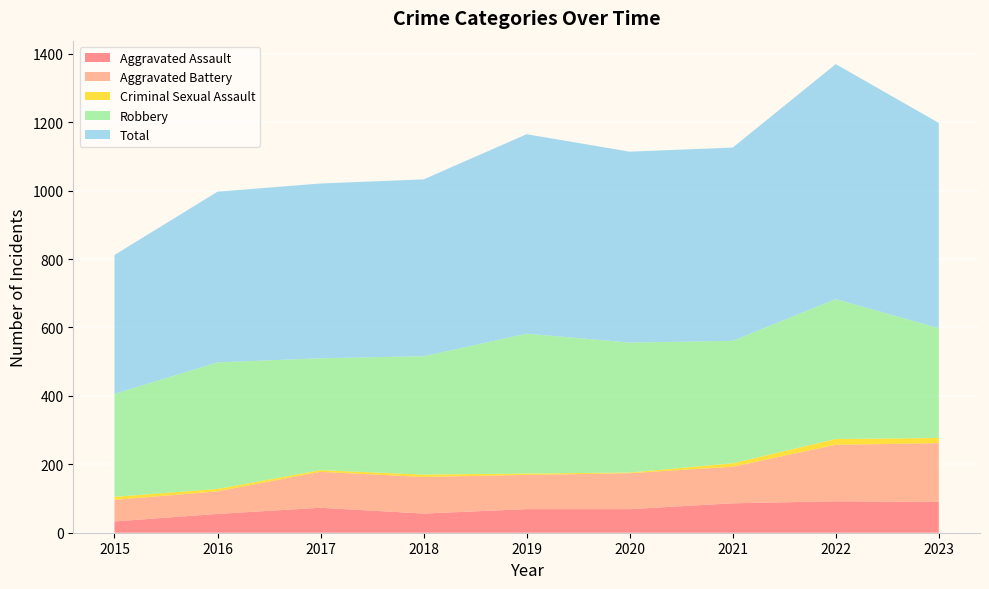

Reading left to right, what are all the values shown in this chart?

Aggravated Assault: 2015=33	2016=55	2017=73	2018=56	2019=69	2020=69	2021=86	2022=92	2023=90
Aggravated Battery: 2015=63	2016=66	2017=105	2018=107	2019=100	2020=105	2021=107	2022=165	2023=172
Criminal Sexual Assault: 2015=9	2016=7	2017=5	2018=7	2019=4	2020=2	2021=10	2022=17	2023=15
Robbery: 2015=301	2016=370	2017=327	2018=346	2019=409	2020=380	2021=358	2022=409	2023=321
Total: 2015=406	2016=499	2017=511	2018=517	2019=583	2020=558	2021=565	2022=687	2023=600